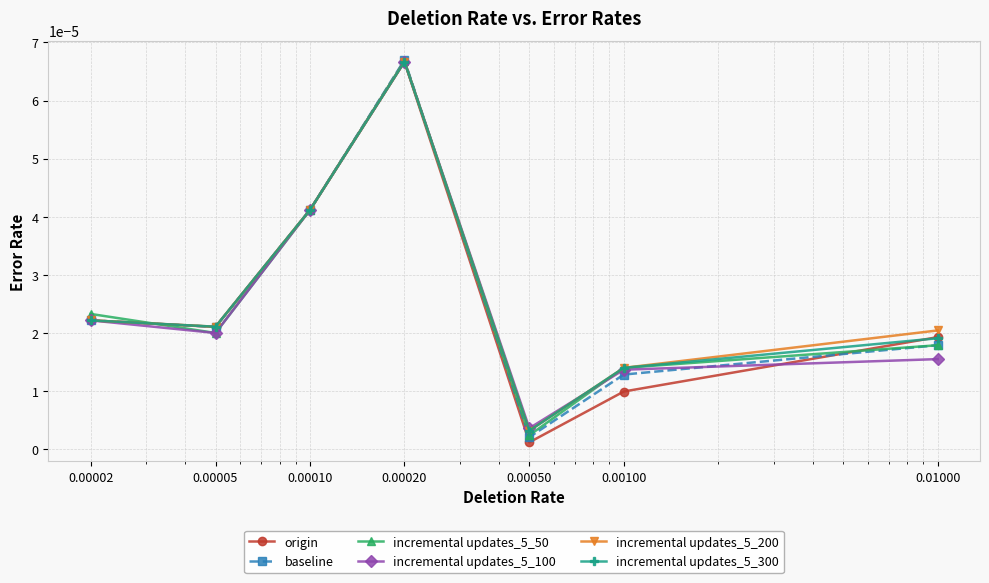

At how many categories does at least one series exceed 0?

7